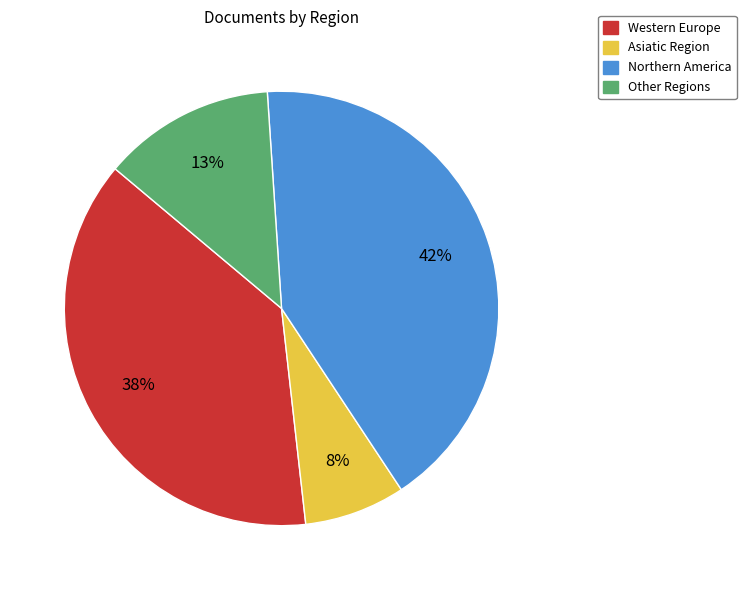

To the nearest percent, what is the difference between the largest and smallest slice percentages?

34%